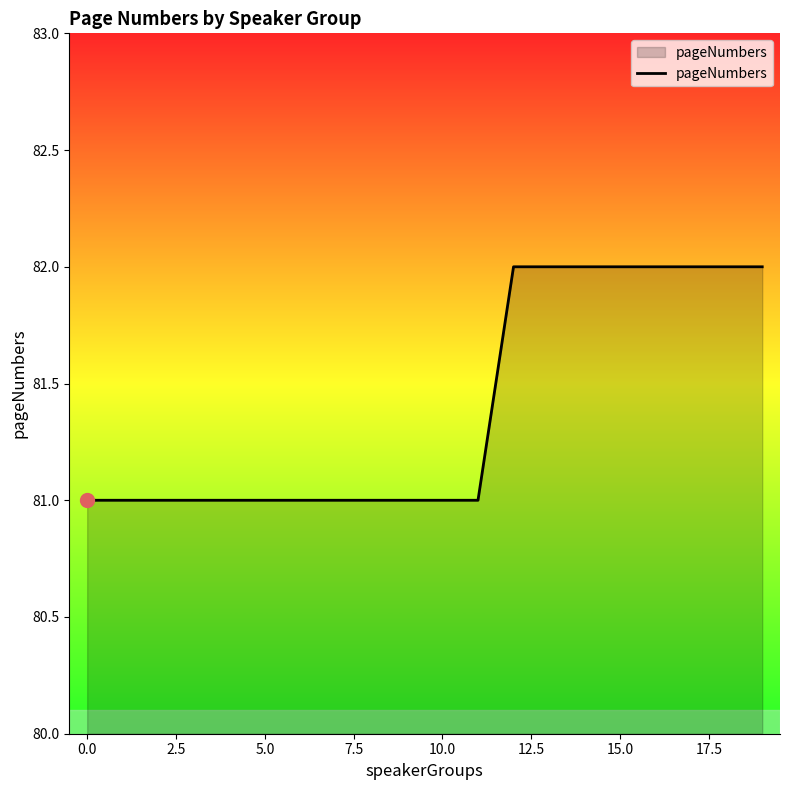

What is the minimum value shown in the chart?

81